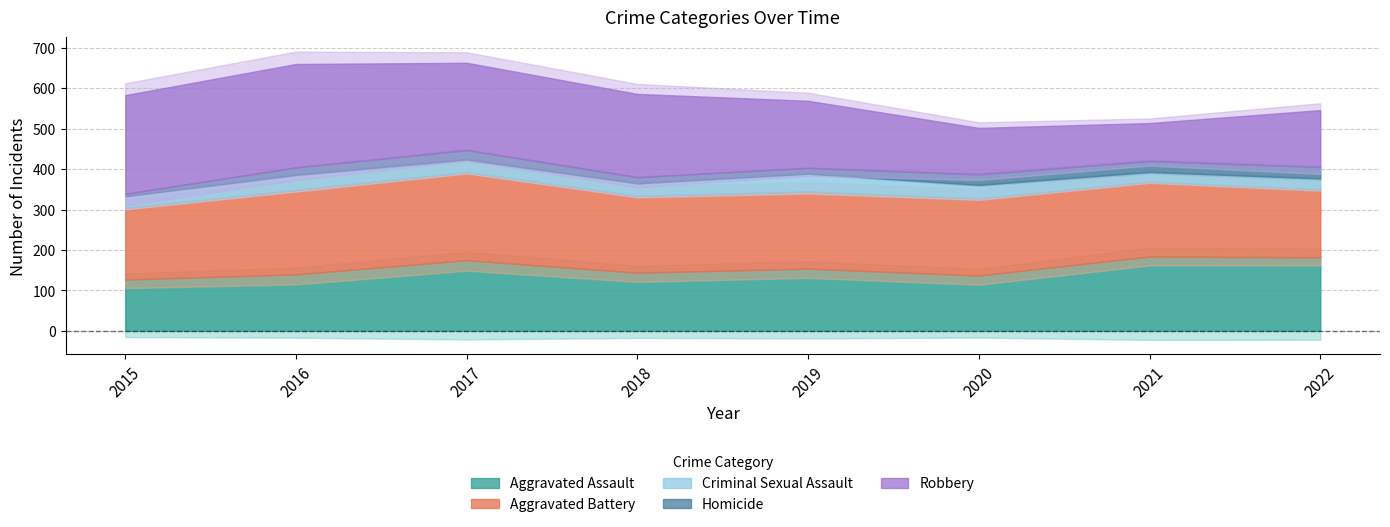

Reading right to left, extract all data points from this chart.

Aggravated Assault: 2022=182	2021=184	2020=137	2019=154	2018=144	2017=175	2016=140	2015=127
Aggravated Battery: 2022=168	2021=185	2020=191	2019=191	2018=190	2017=218	2016=209	2015=177
Criminal Sexual Assault: 2022=27	2021=24	2020=33	2019=44	2018=31	2017=31	2016=37	2015=29
Homicide: 2022=28	2021=27	2020=26	2019=14	2018=15	2017=23	2016=18	2015=6
Robbery: 2022=141	2021=94	2020=115	2019=166	2018=206	2017=216	2016=256	2015=244